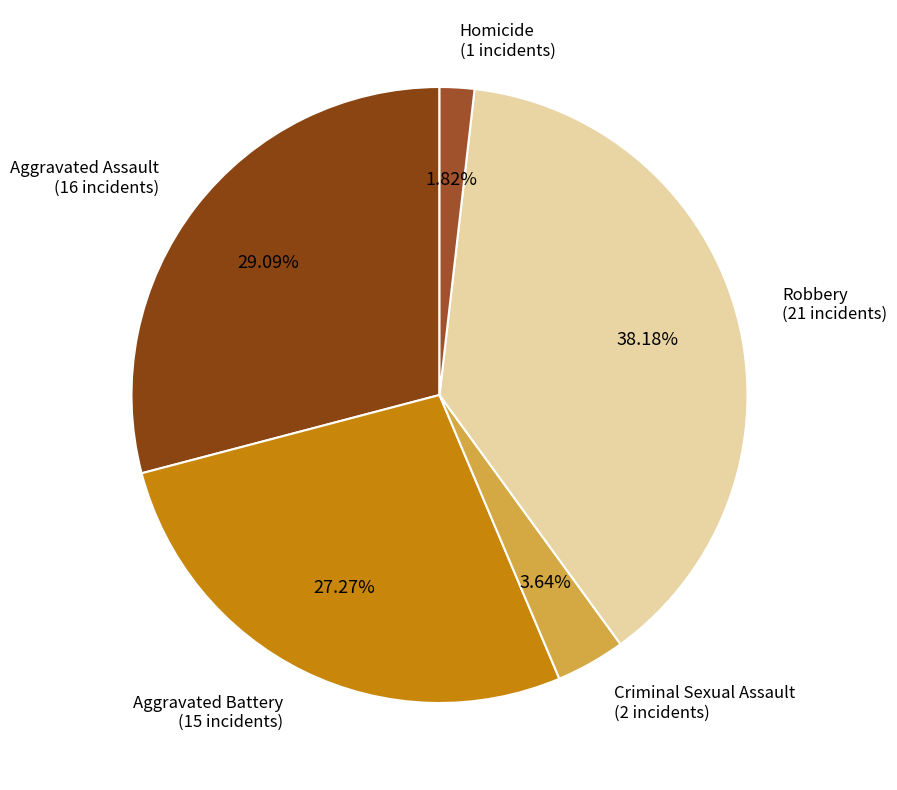

What is the smallest slice in the pie chart?

Homicide